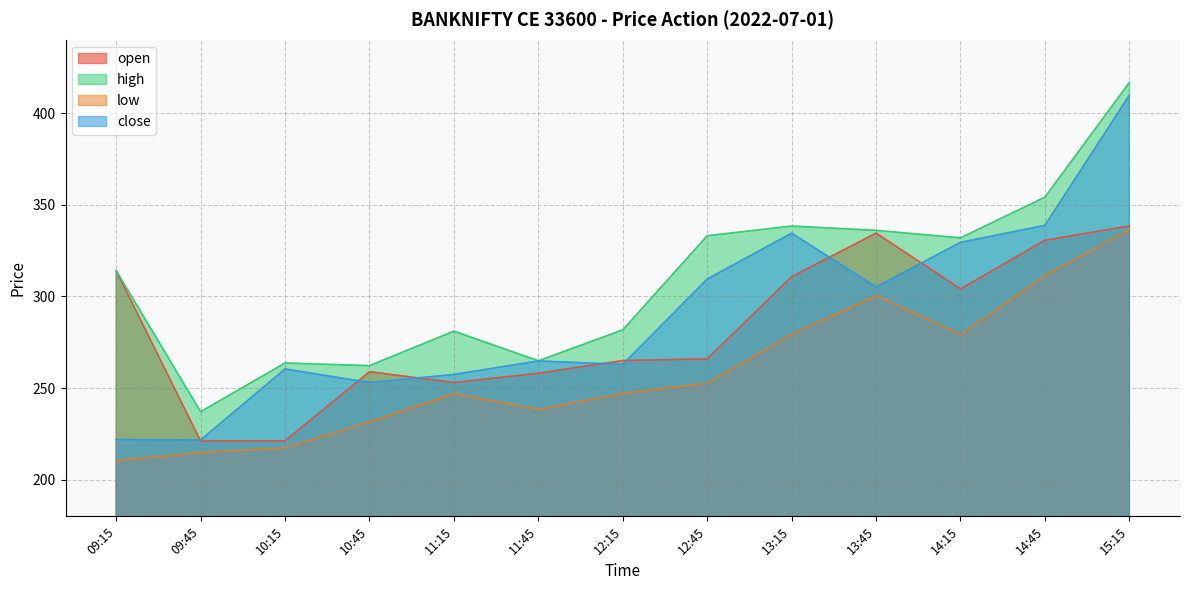

Which series has the largest range (max minus min)?

close